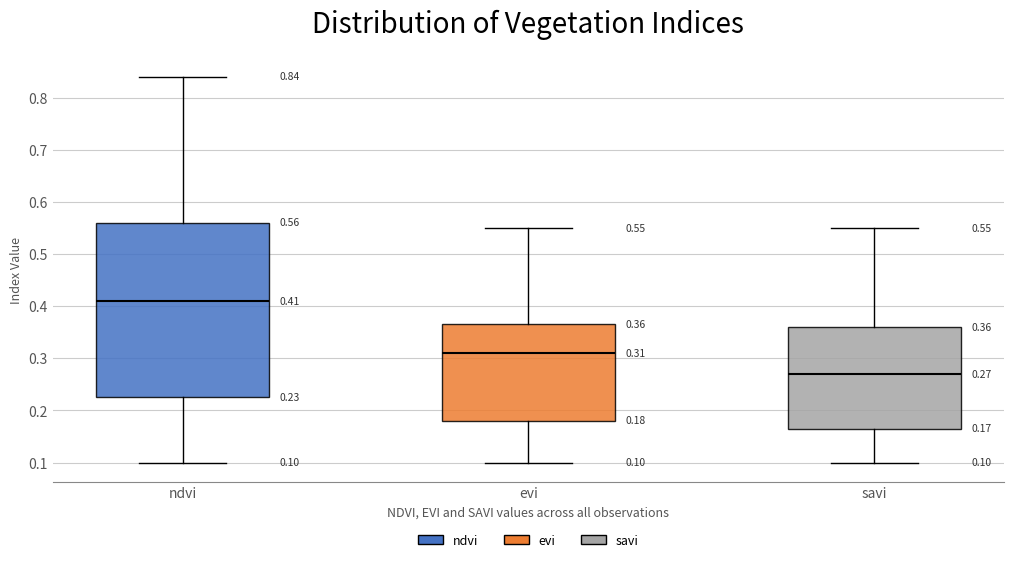

Which box has the lowest median line?

savi